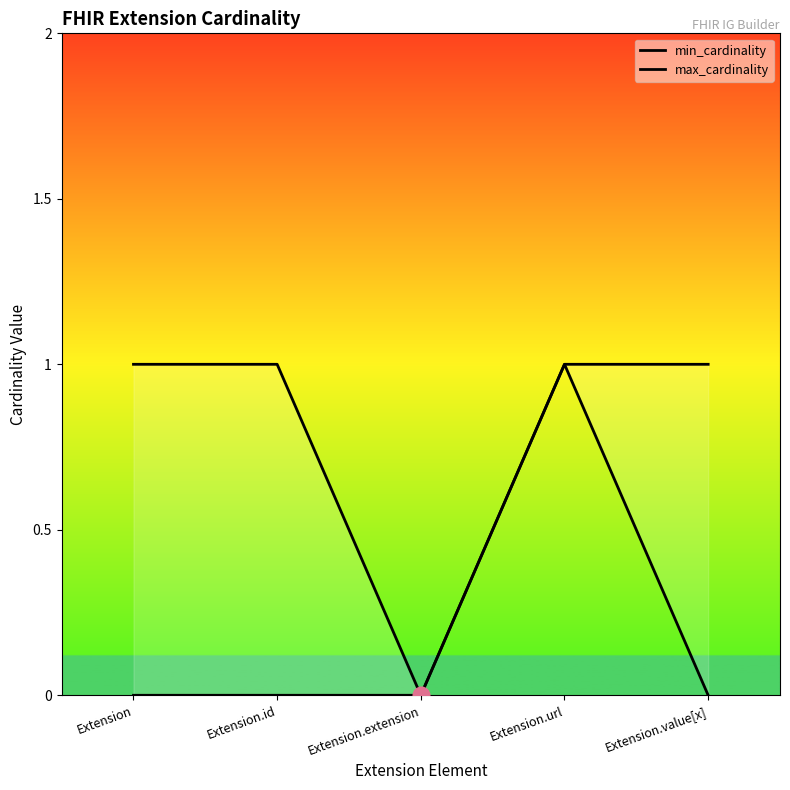

List the series in order of their peak value, highest first.

min_cardinality, max_cardinality